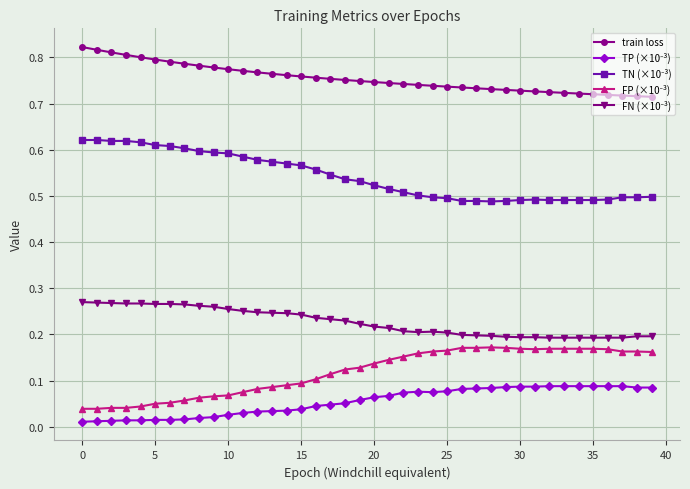

At how many categories does at least one series exceed 0?

40